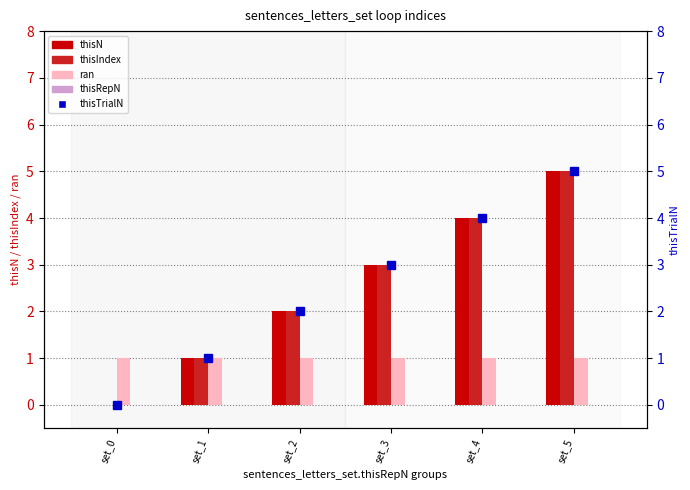

The value of thisTrialN at set_4 is 2. True or false?

False